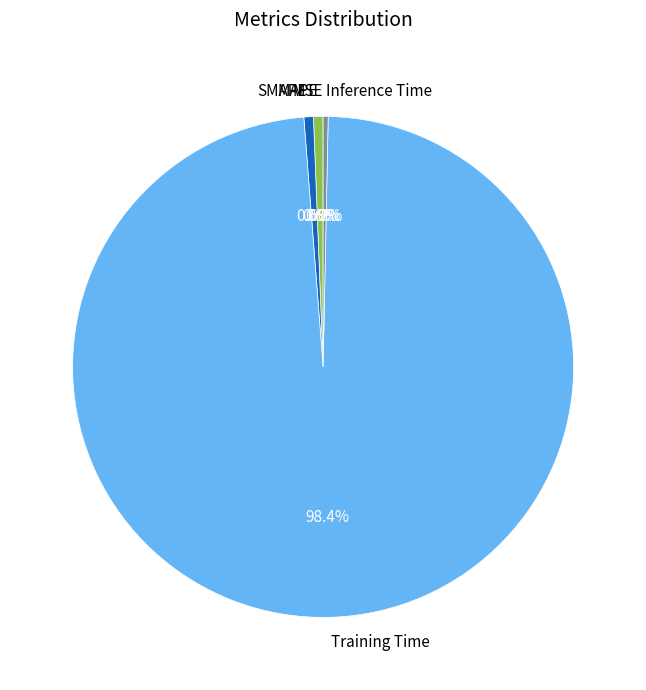

Which category has the biggest portion of the pie?

Training Time